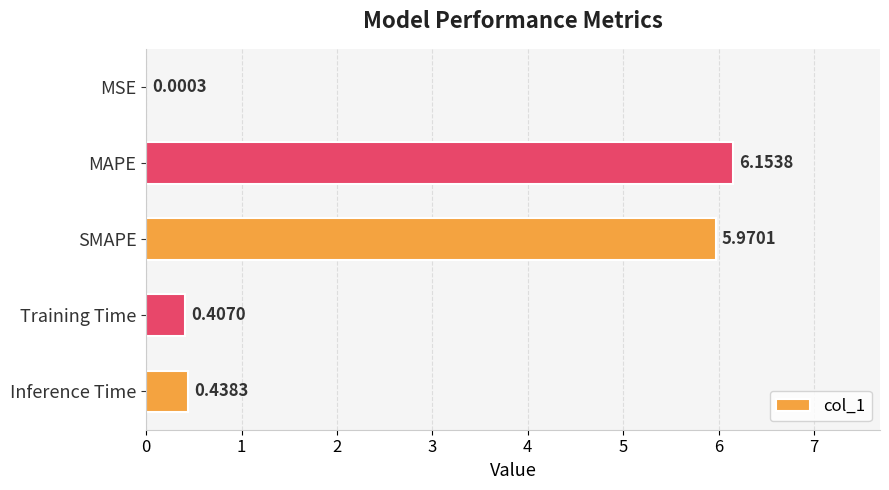

Which has a higher value, Inference Time or MAPE?

MAPE